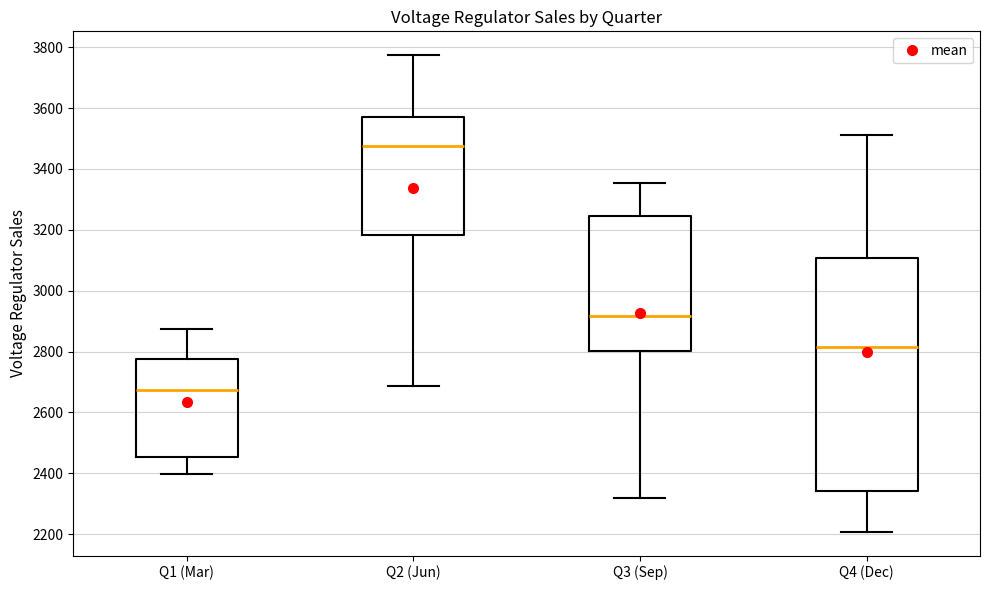

Reading left to right, transcribe this box plot: for each box, give where its median line is, the range the box spans, and where its two whiskers end, as read against the y-axis. The values are not printed on the chart, so give them approximately, as read against the axis.

Q1 (Mar): median 2680, box 2460 to 2780, whiskers 2400 to 2880
Q2 (Jun): median 3480, box 3180 to 3580, whiskers 2680 to 3780
Q3 (Sep): median 2920, box 2800 to 3240, whiskers 2320 to 3360
Q4 (Dec): median 2820, box 2340 to 3100, whiskers 2200 to 3520